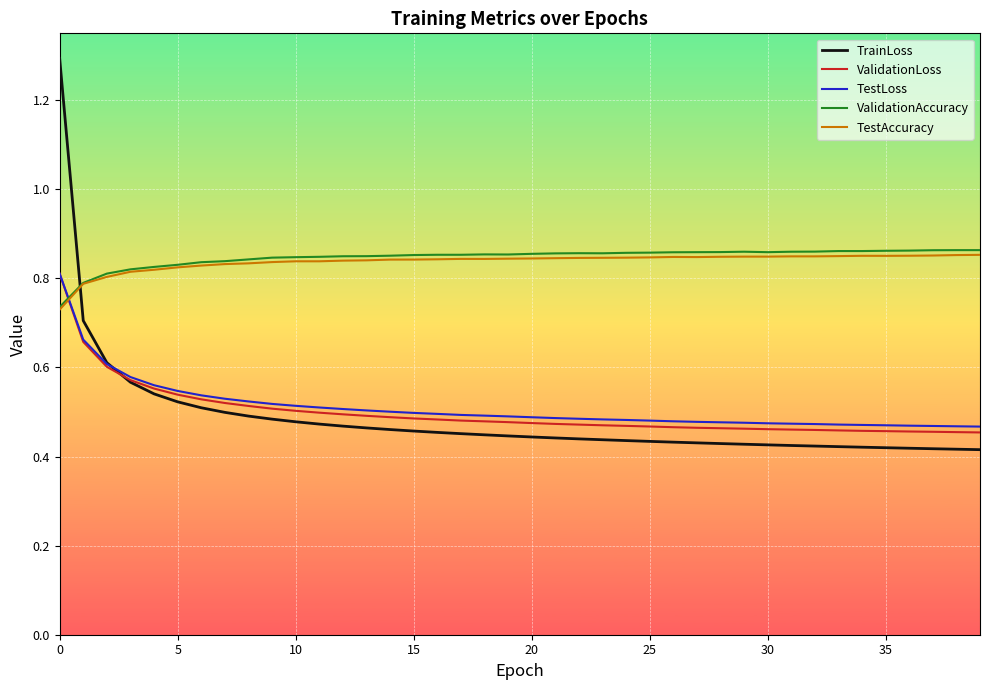

Count the number of categories in the chart.

40